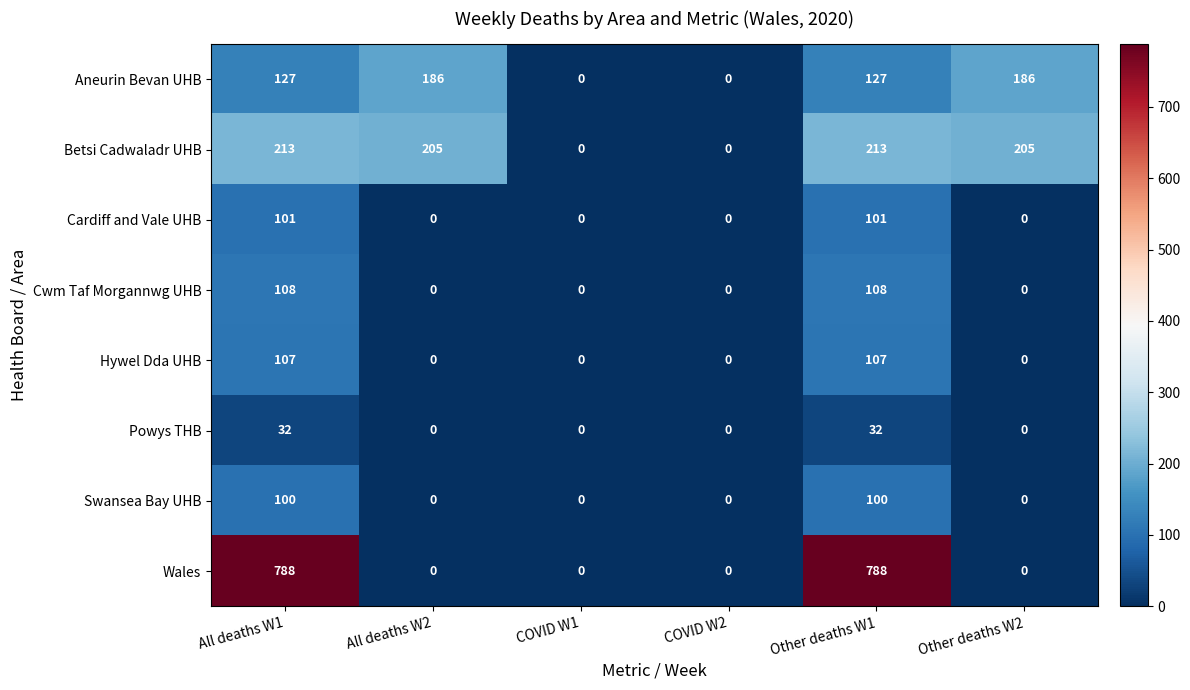

The Cardiff and Vale UHB series shows 101 at All deaths W1. True or false?

True